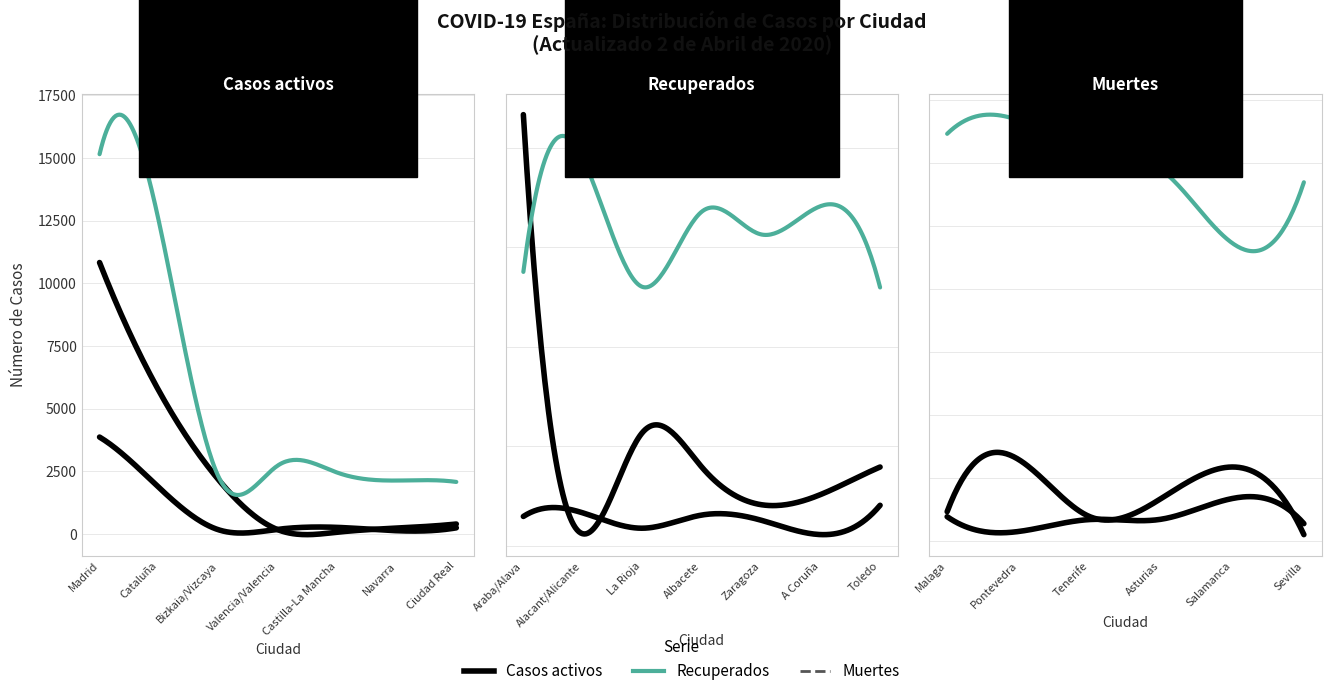

At which category does Casos activos reach its first local peak?

Araba/Alava